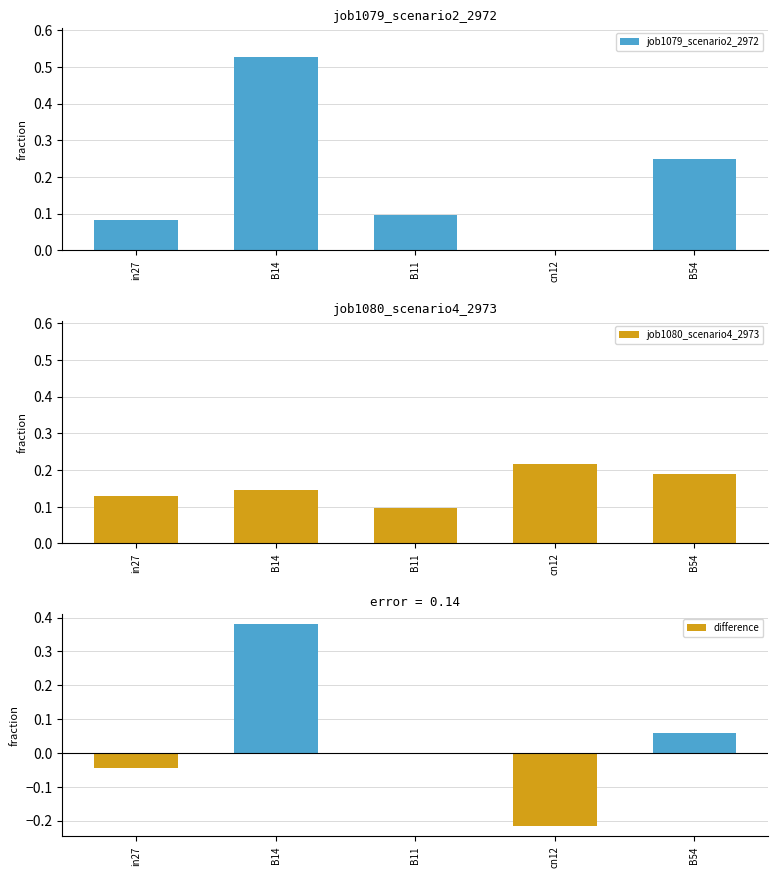

What is the label of the 2nd bar from the right?

cn12